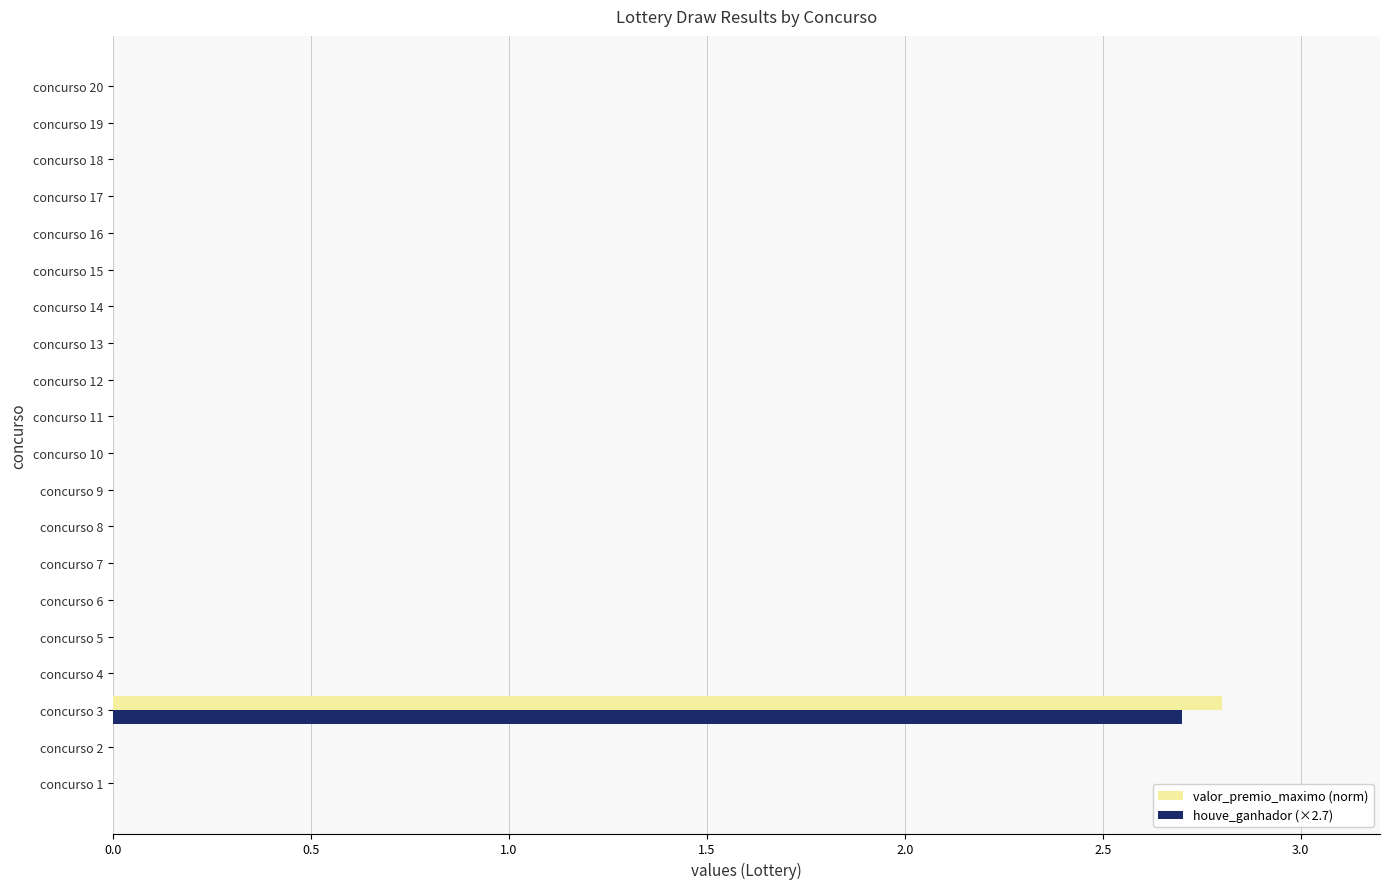

How many data points does each series have?

20